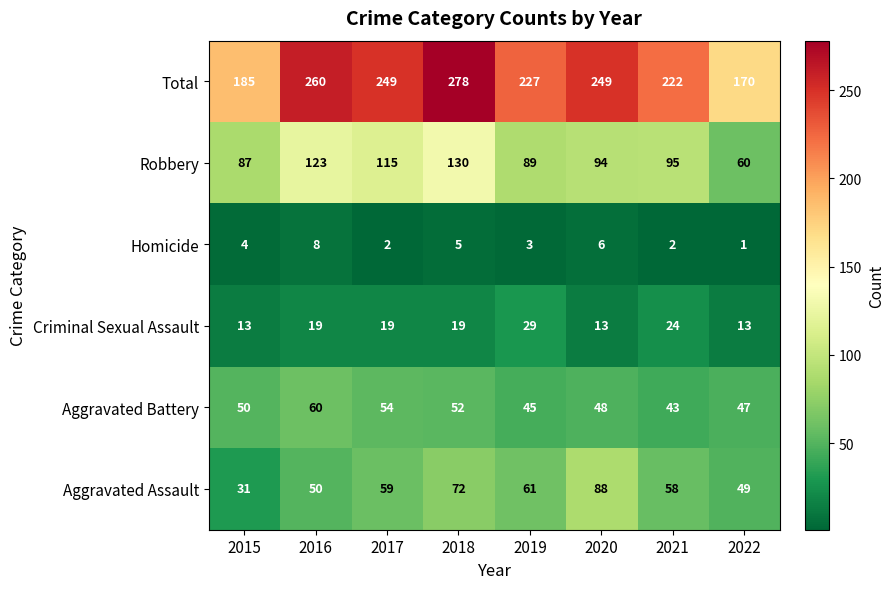

At 2019, list the series in order from smallest to largest.

Homicide, Criminal Sexual Assault, Aggravated Battery, Aggravated Assault, Robbery, Total